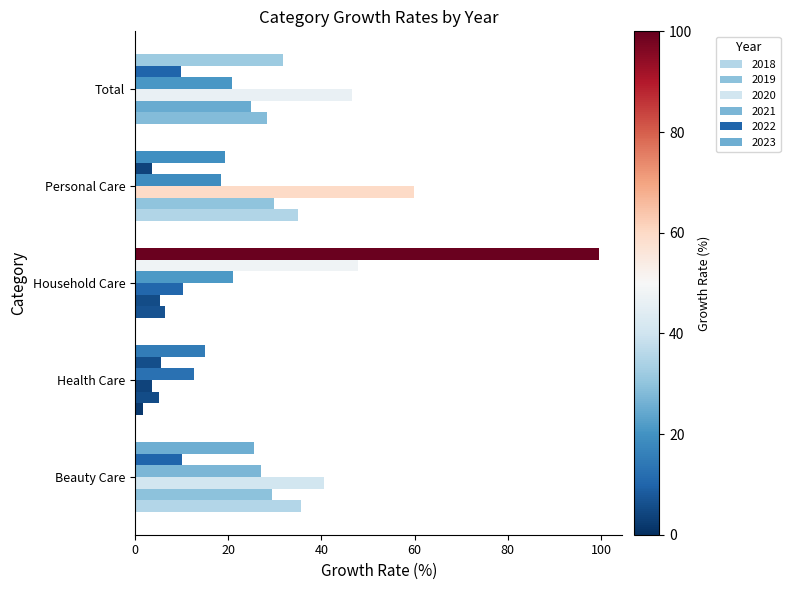

How many data points in 2021 are above 20?

3